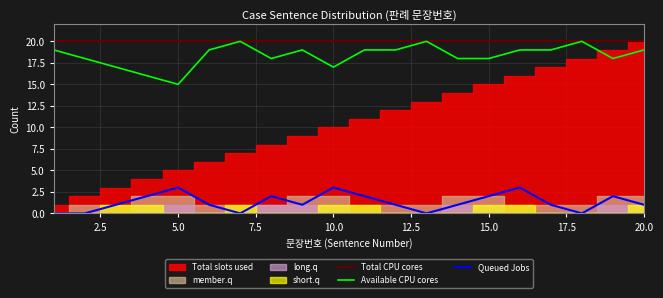

True or false: Total CPU cores and Queued Jobs cross at least once.

False